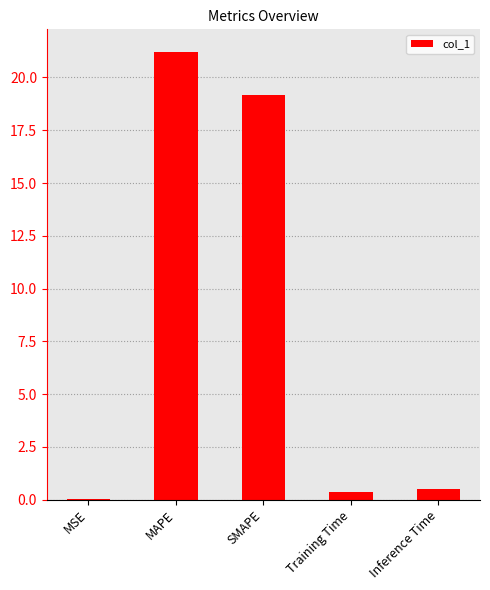

True or false: the data shows 0.5 at Inference Time.

True